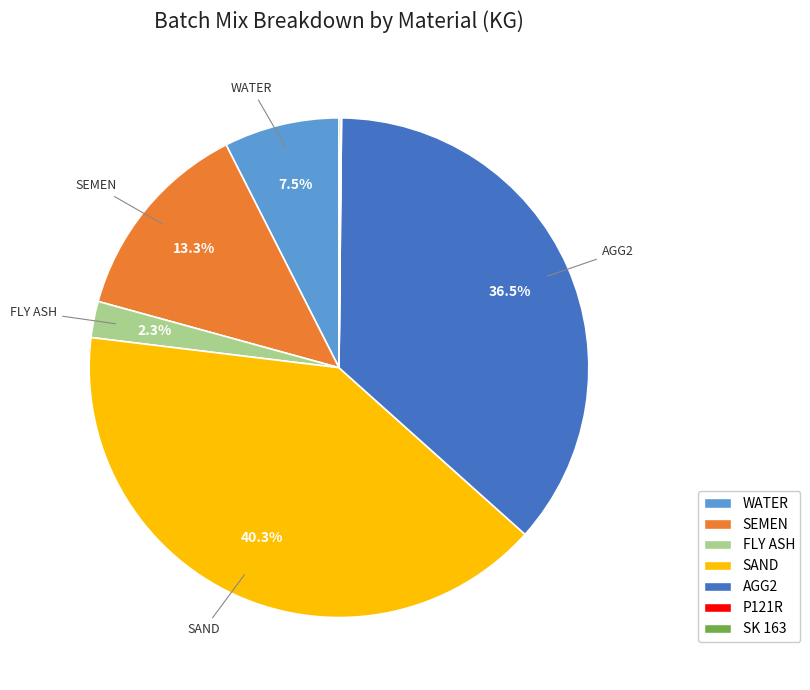

Is SEMEN the majority of the pie?

No